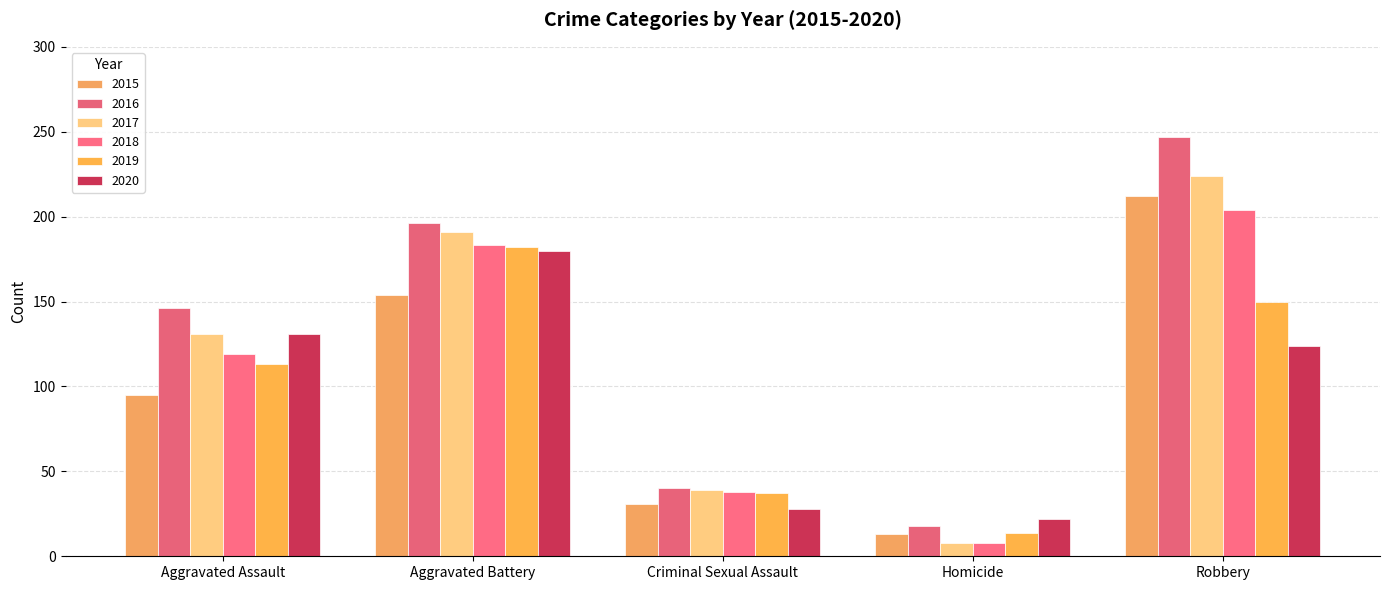

Does the chart contain any negative values?

No